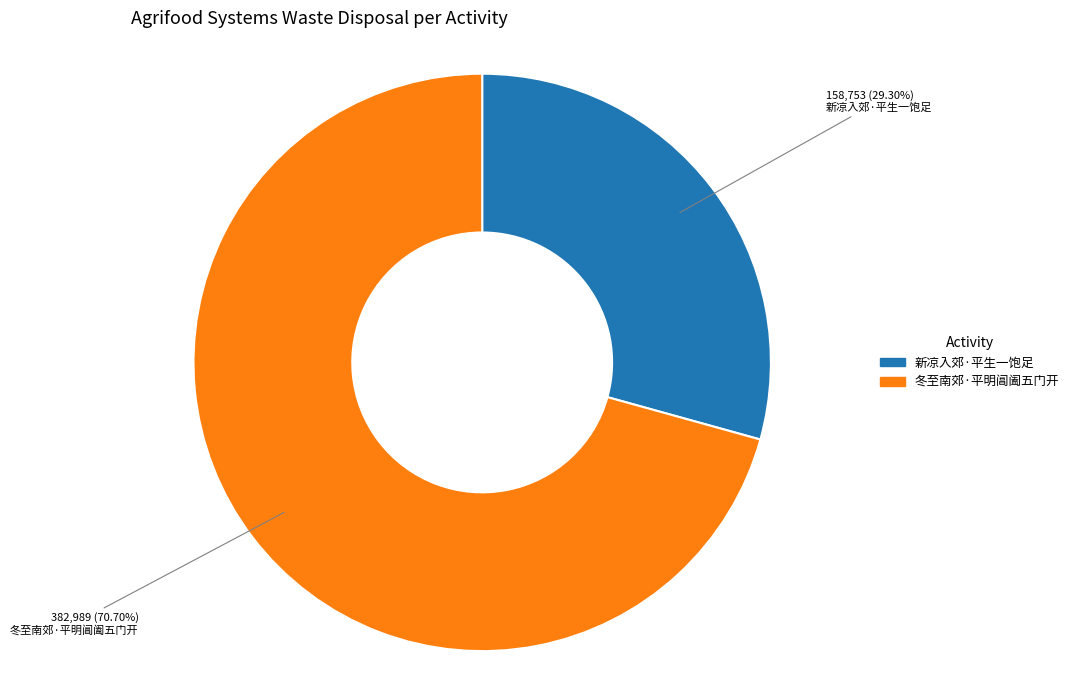

Which slice is the smallest?

新凉入郊·平生一饱足